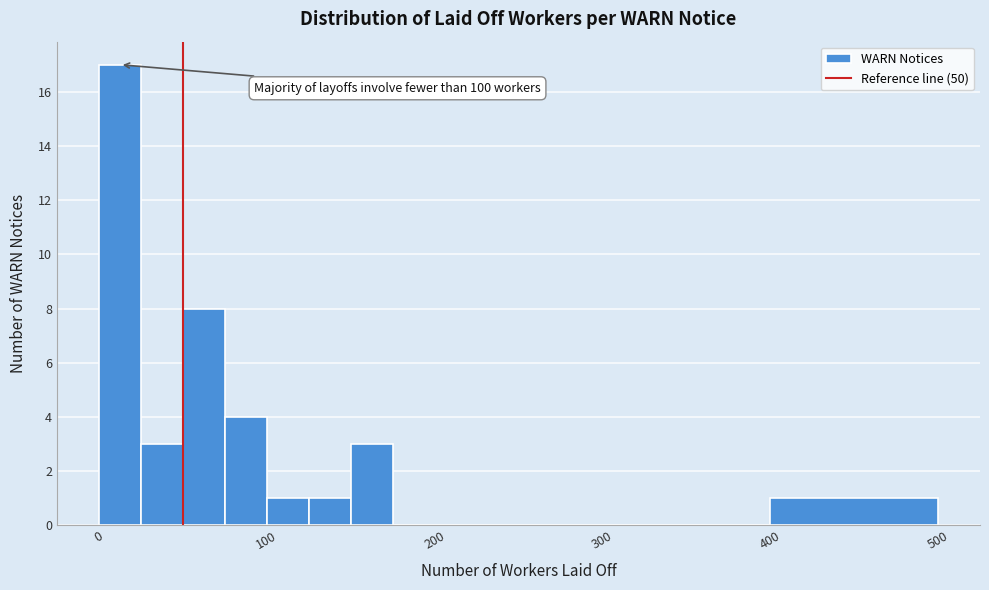

Read against the x-axis, roughly where is the centre of the tallest bar?

10